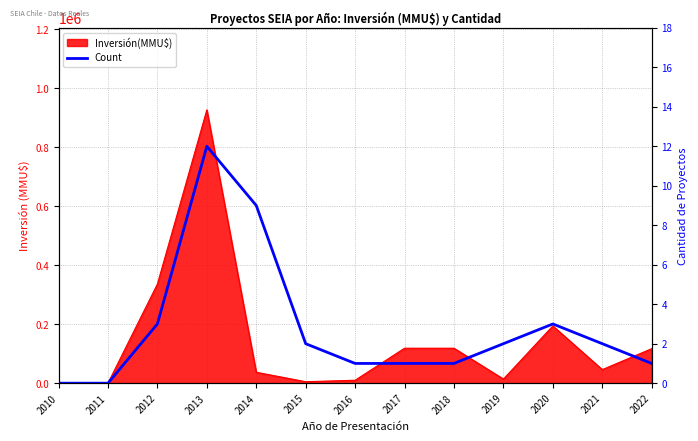

Does the chart have visible grid lines?

Yes